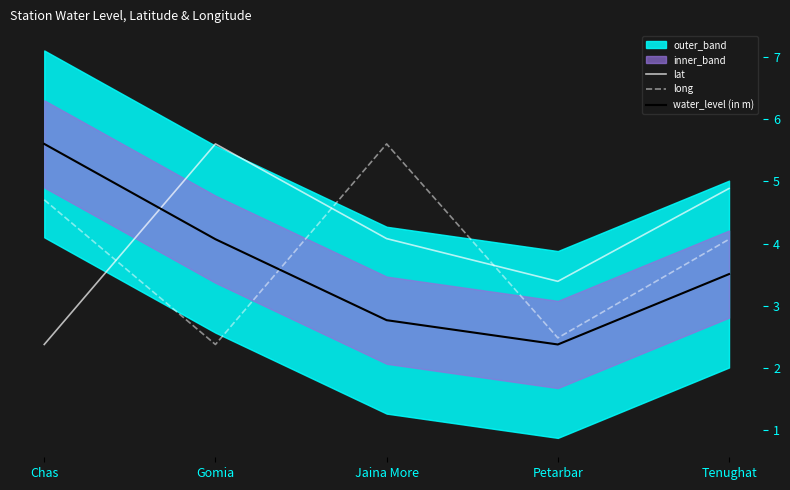

At how many categories does at least one series exceed 4?

4